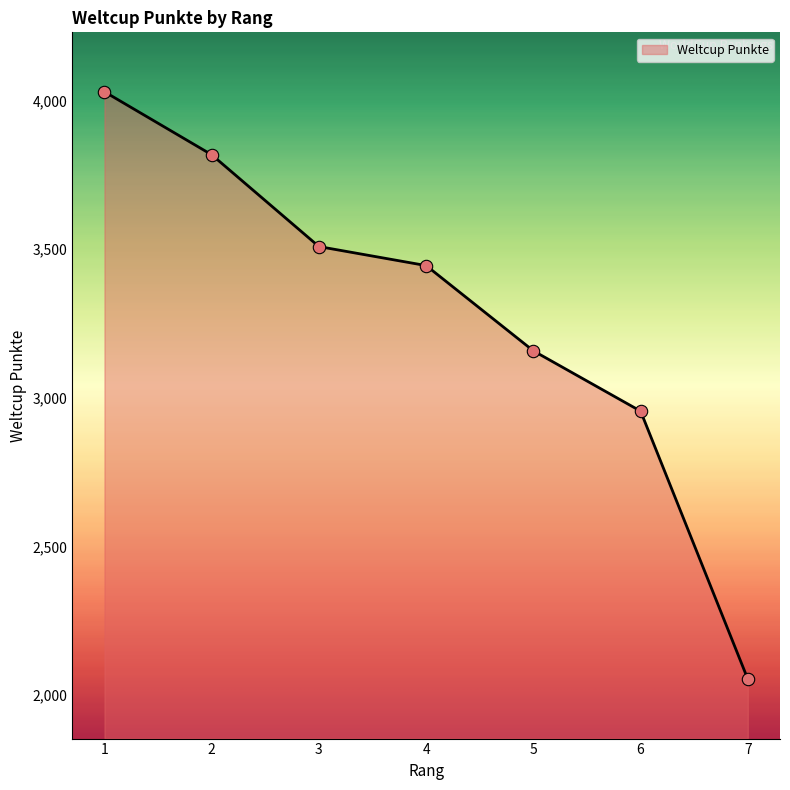

What is the change in value from 3 to 4?

-64